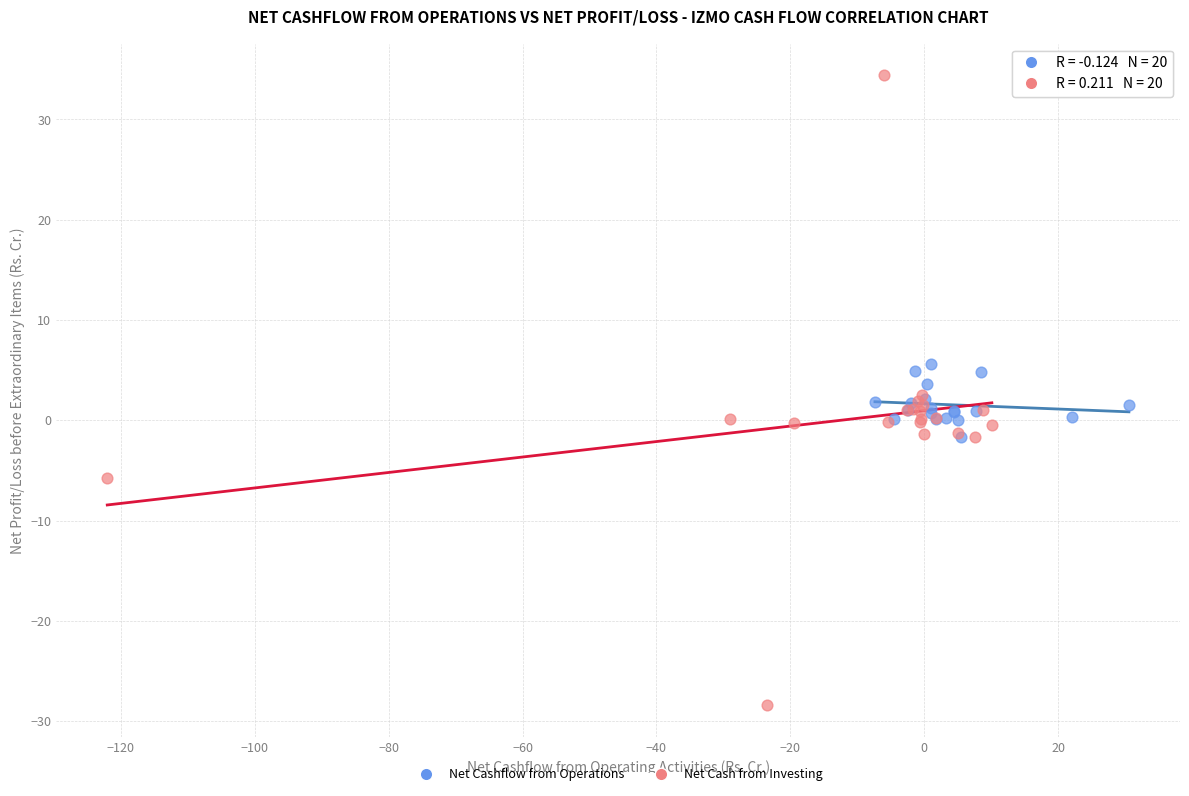

Which series reaches the minimum Y coordinate?

Net Cash from Investing